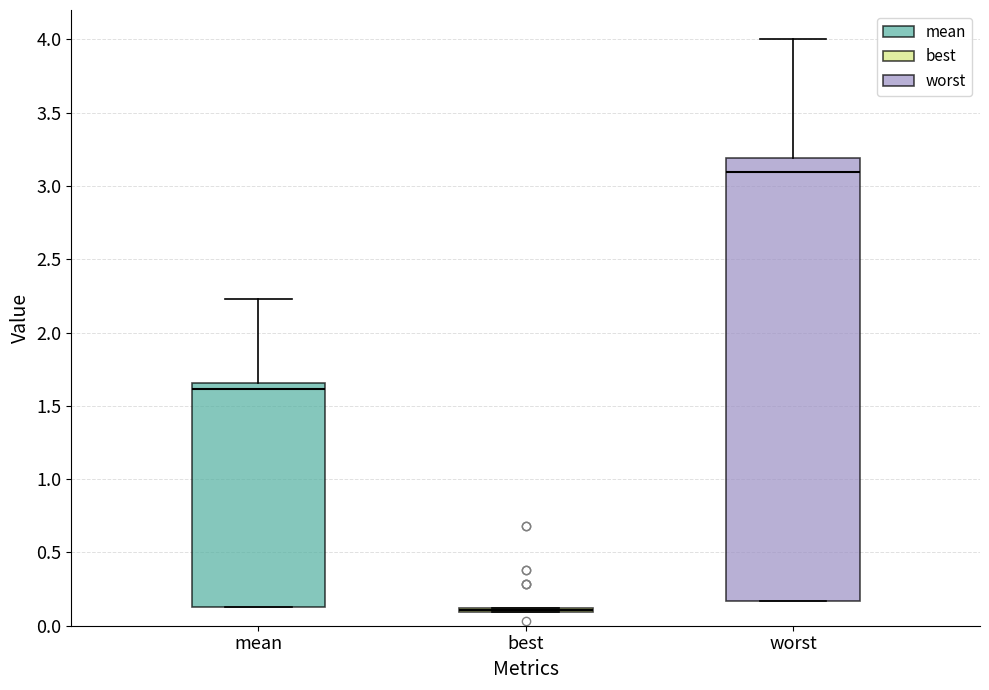

Reading left to right, read every box against the y-axis: the position of its median line, the range the box covers, and the ends of its whiskers. The values are not printed on the chart, so give them approximately, as read against the axis.

mean: median 1.60, box 0.15 to 1.65, whiskers 0.15 to 2.25
best: box collapsed to a line at 0.10, whiskers 0.10 to 0.10
worst: median 3.10, box 0.15 to 3.20, whiskers 0.15 to 4.00